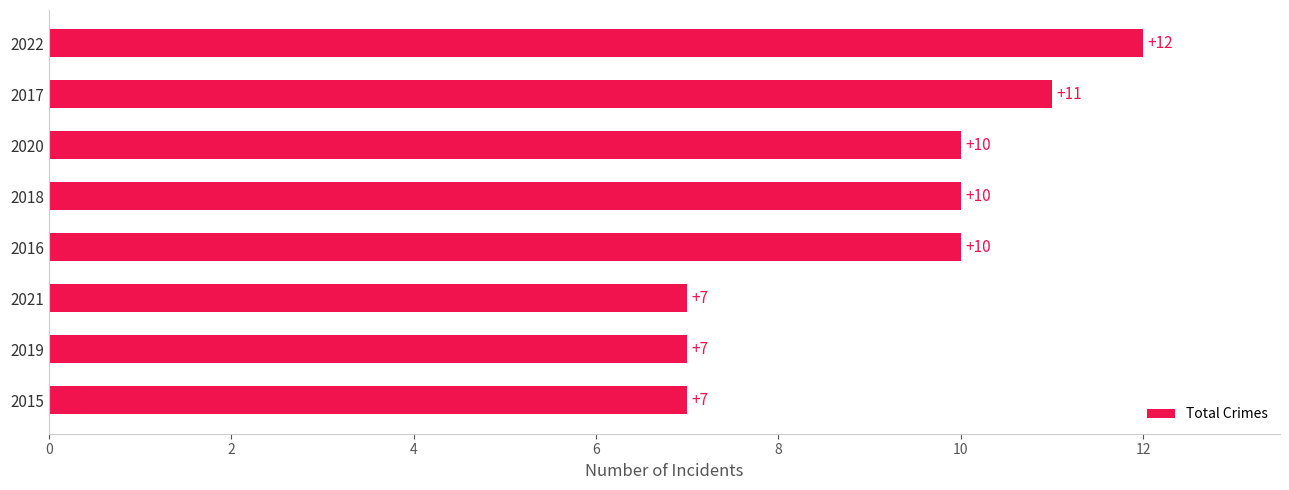

How many data points does each series have?

8